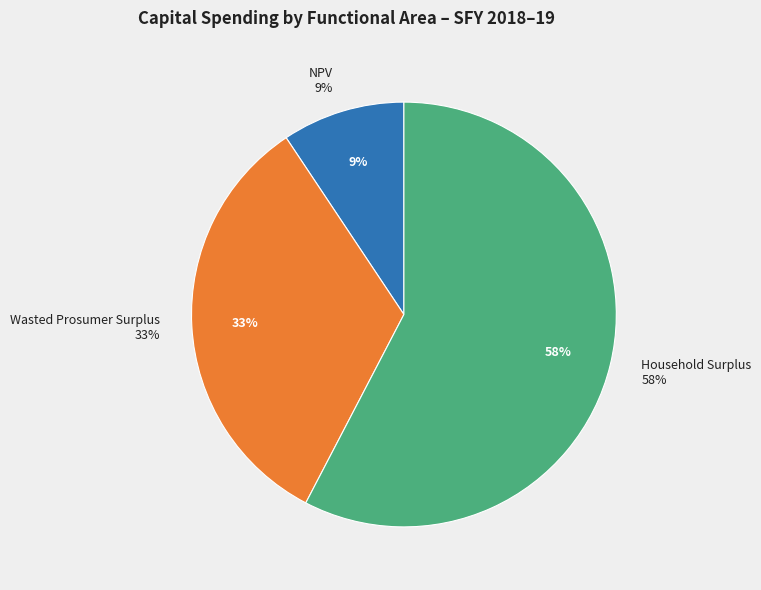

Which slice is the largest?

Household Surplus